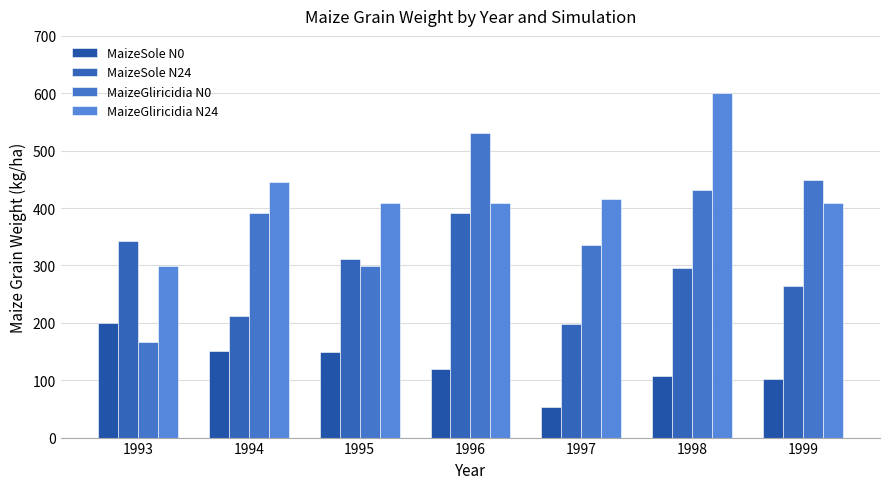

Reading left to right, list all the values displayed in this chart.

MaizeSole N0: 199.4	150.1	149.0	120.0	52.9	107.3	101.5
MaizeSole N24: 341.8	211.1	310.8	391.7	198.7	295.3	264.6
MaizeGliricidia N0: 165.7	392.2	298.4	530.2	335.6	432.2	448.7
MaizeGliricidia N24: 298.2	444.6	409.2	409.2	416.0	599.7	409.2